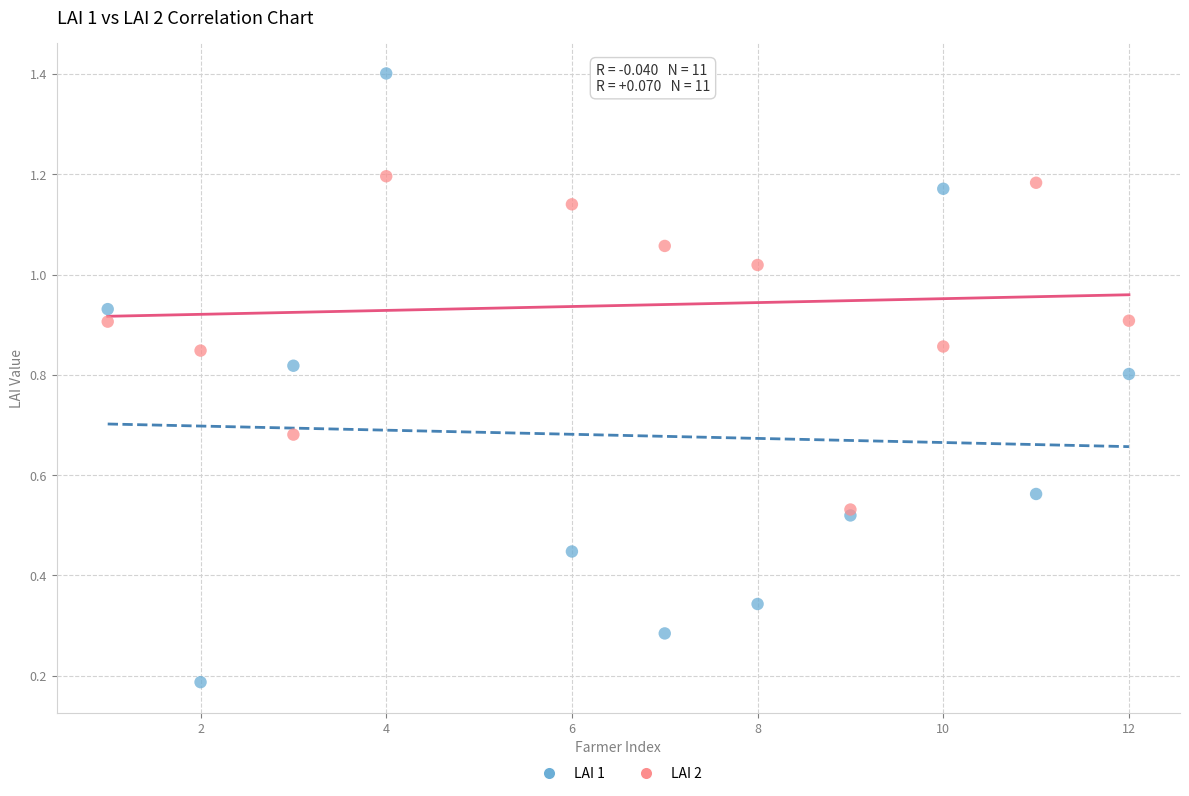

Which series has the largest Y range (max minus min)?

LAI 1